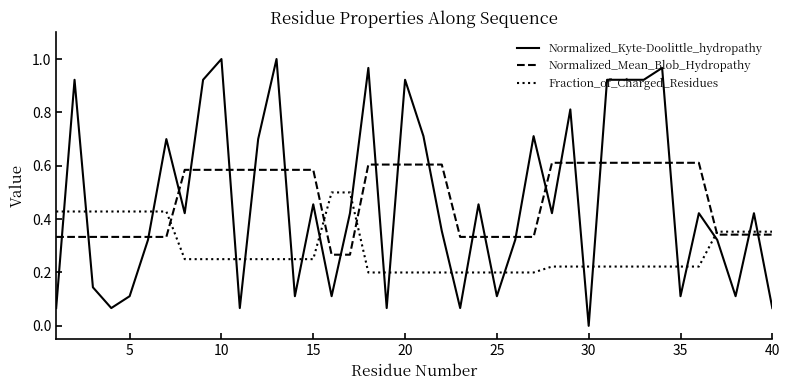

How many times do Fraction_of_Charged_Residues and Normalized_Kyte-Doolittle_hydropathy cross each other?

22